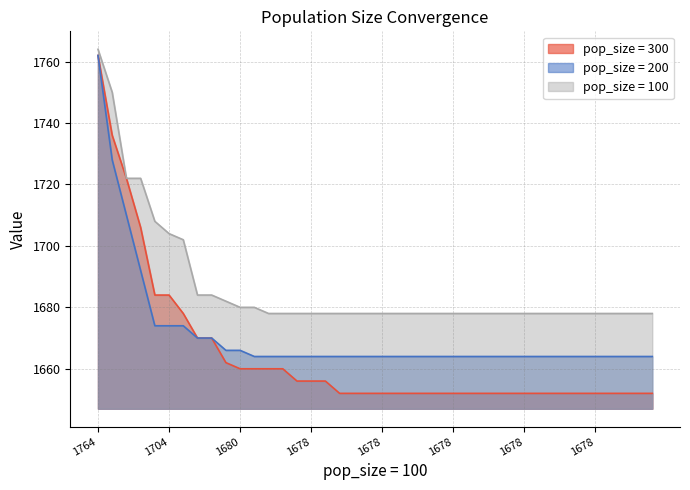

True or false: pop_size = 300 and pop_size = 100 intersect in this chart.

False